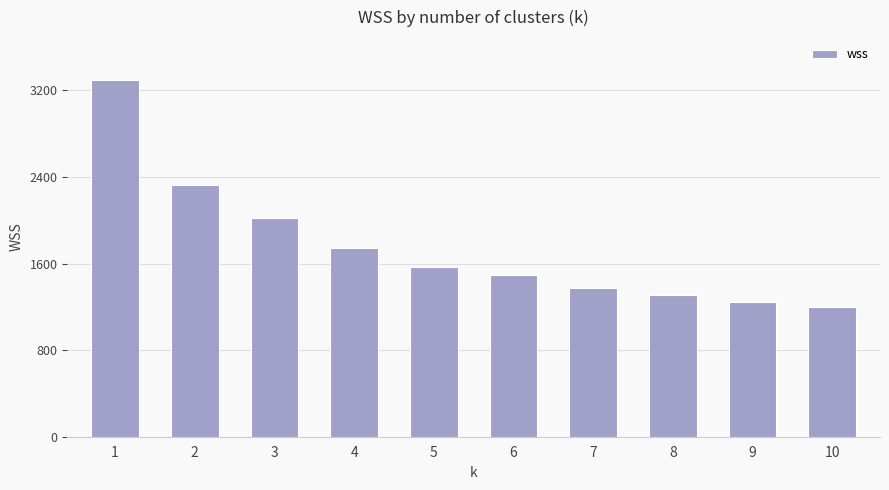

Reading left to right, transcribe all the data shown in this chart.

1=3297.0	2=2327.3	3=2017.7	4=1742.0	5=1572.9	6=1495.8	7=1369.8	8=1312.9	9=1243.3	10=1199.0